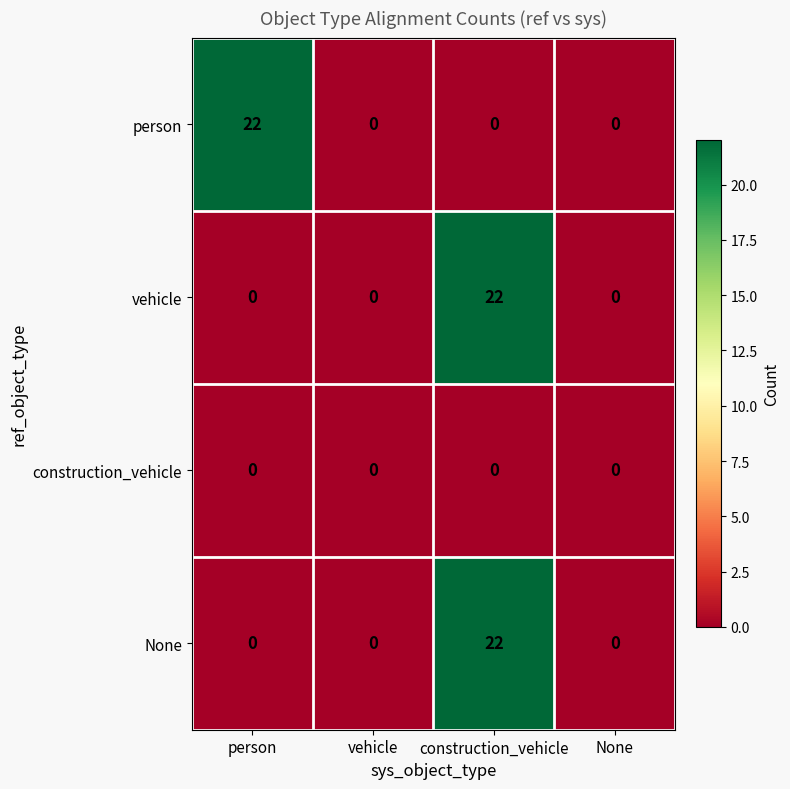

The value of person at vehicle is 0. True or false?

True